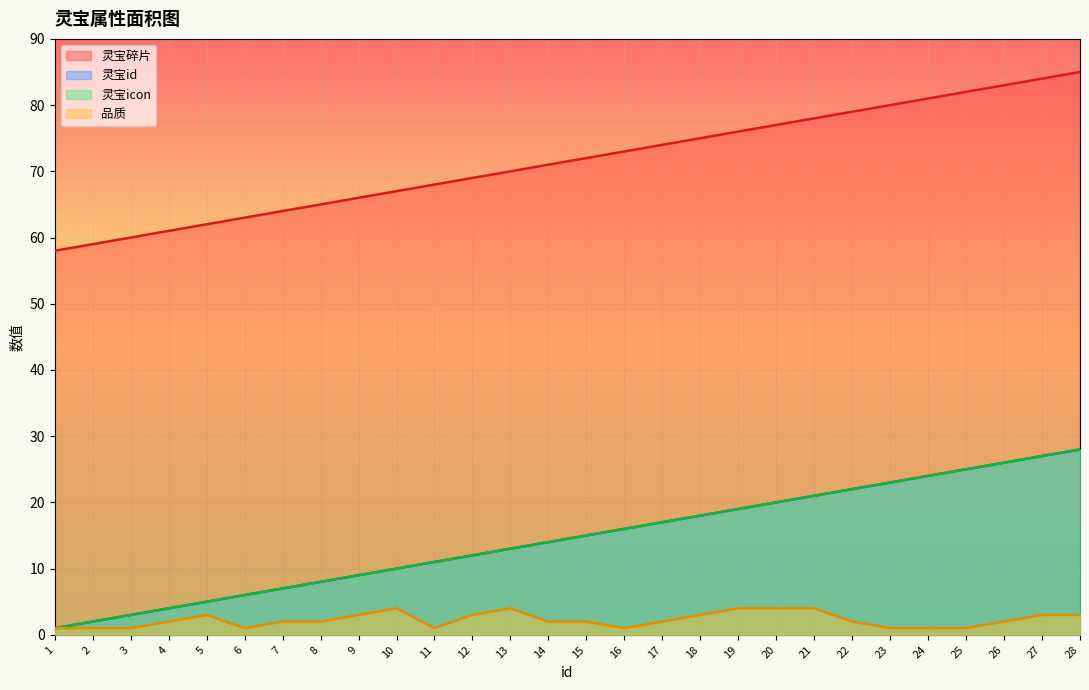

What is the sum of all 灵宝id values?

406